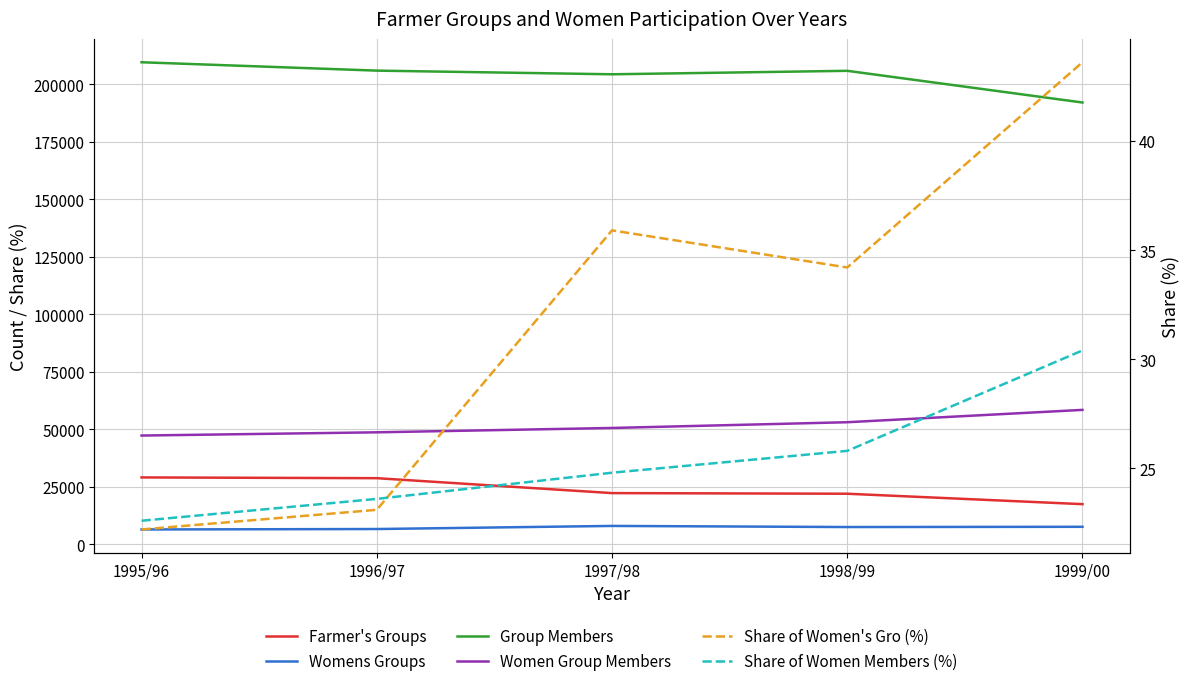

True or false: Farmer's Groups and Group Members intersect in this chart.

False